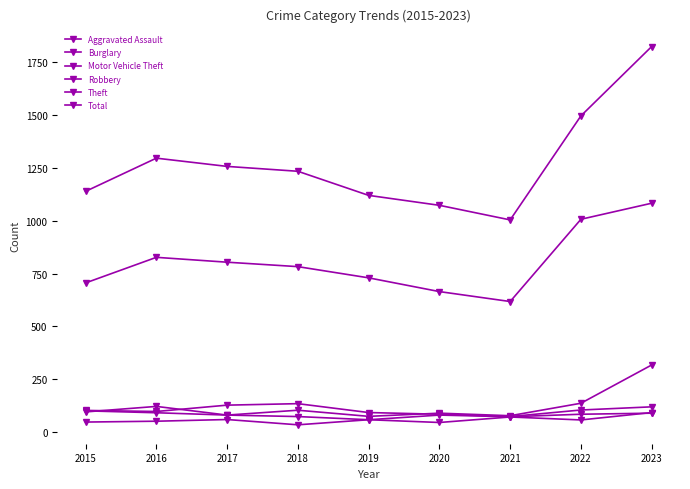

True or false: Total and Motor Vehicle Theft intersect in this chart.

False